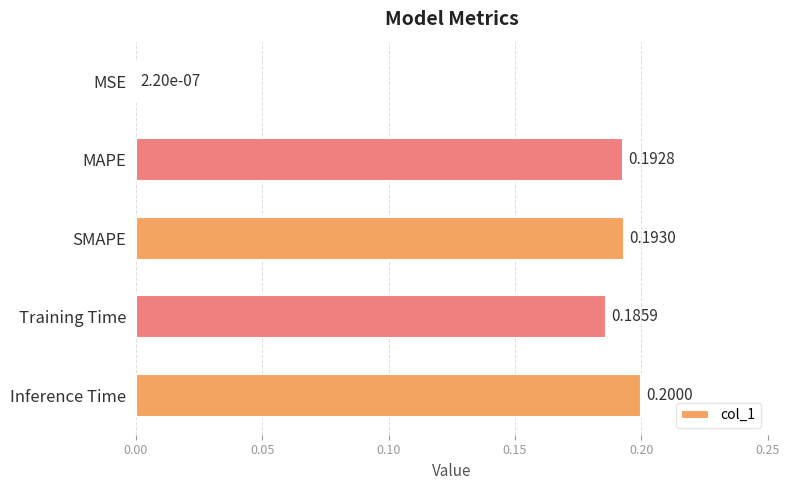

What is the sum of all values?

0.8